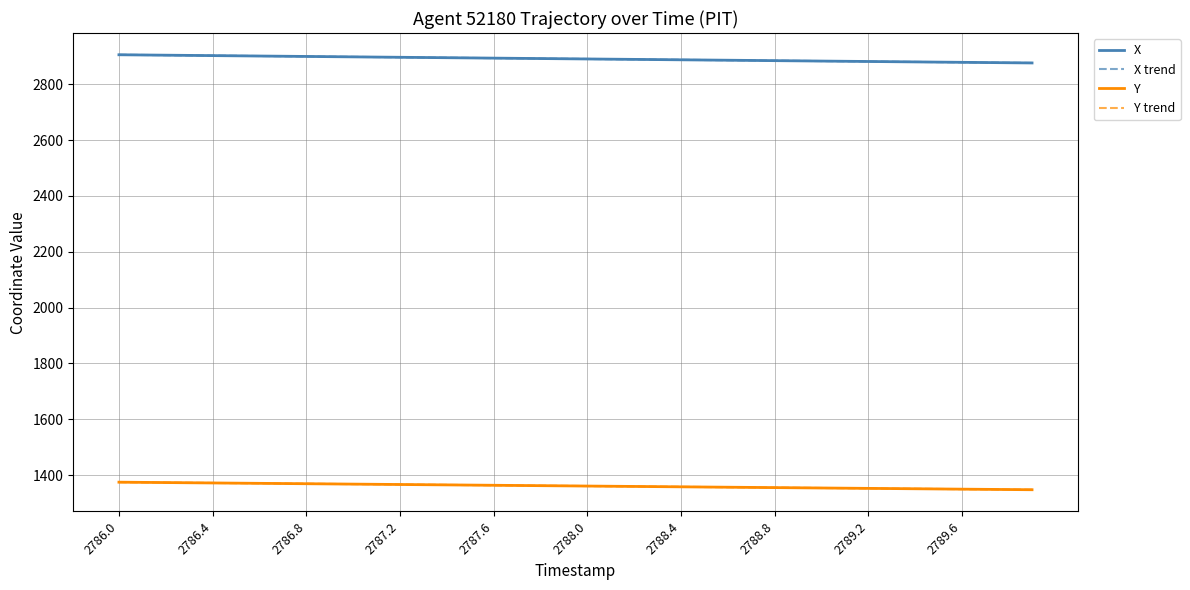

What is the minimum value shown in the chart?

1347.8